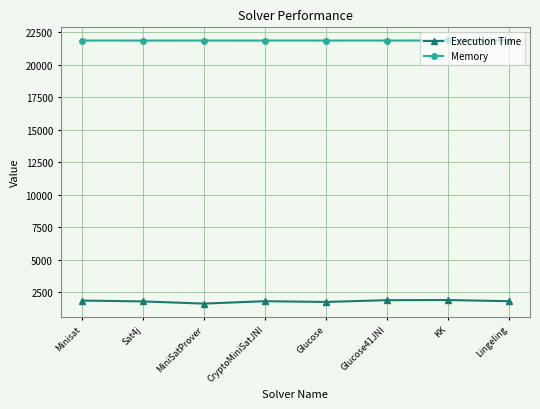

At Glucose, list the series in order from smallest to largest.

Execution Time, Memory